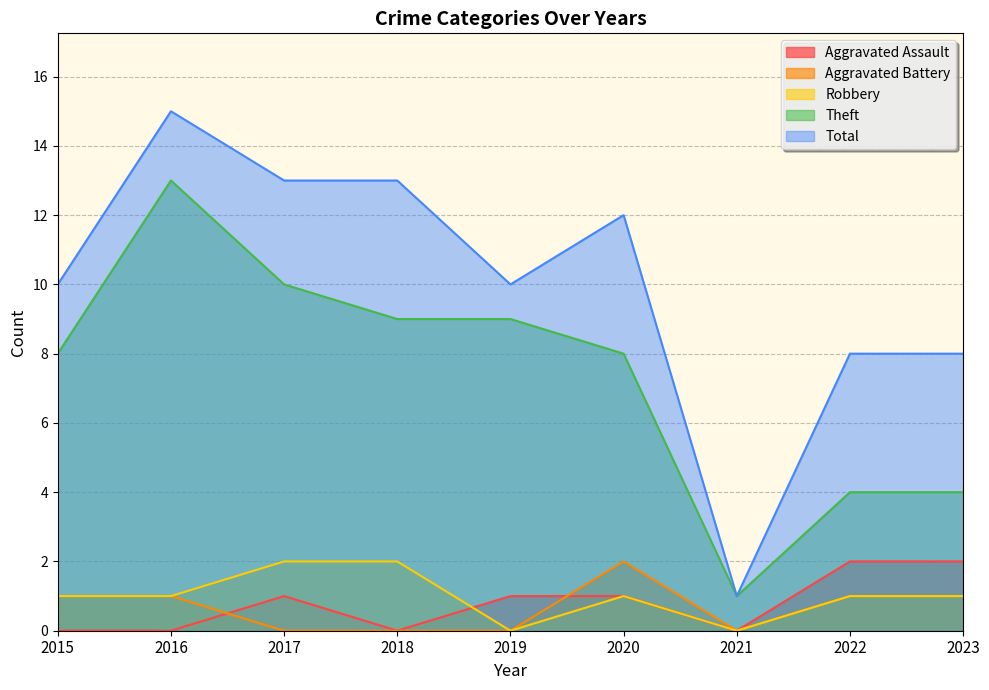

In Aggravated Battery, how many points are higher than both neighbors (excluding endpoints)?

1